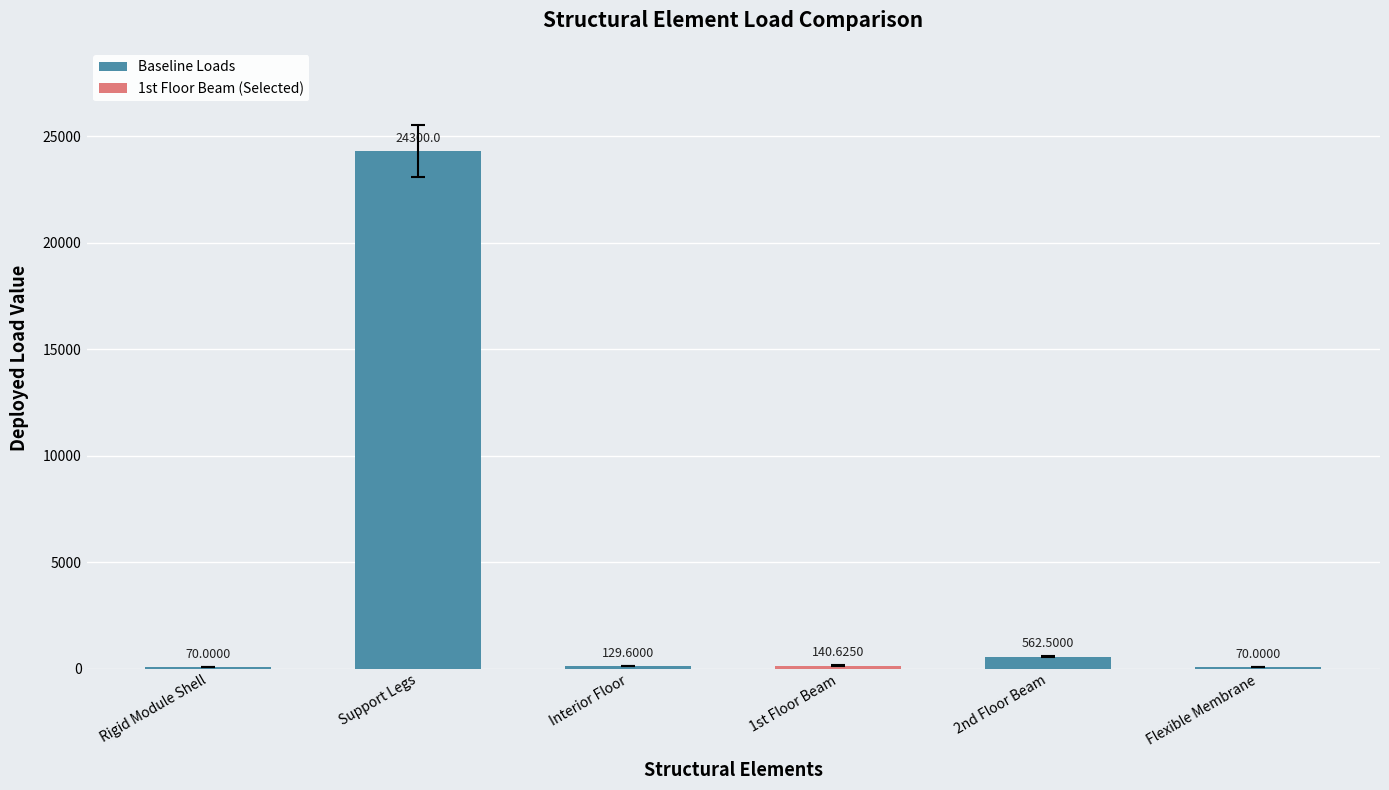

What is the sum of all Baseline Loads values?

25132.1